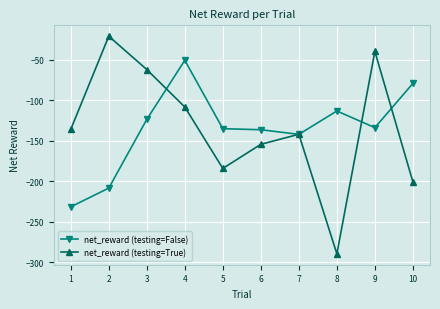

Read the net_reward (testing=True) value at 10.

-200.7